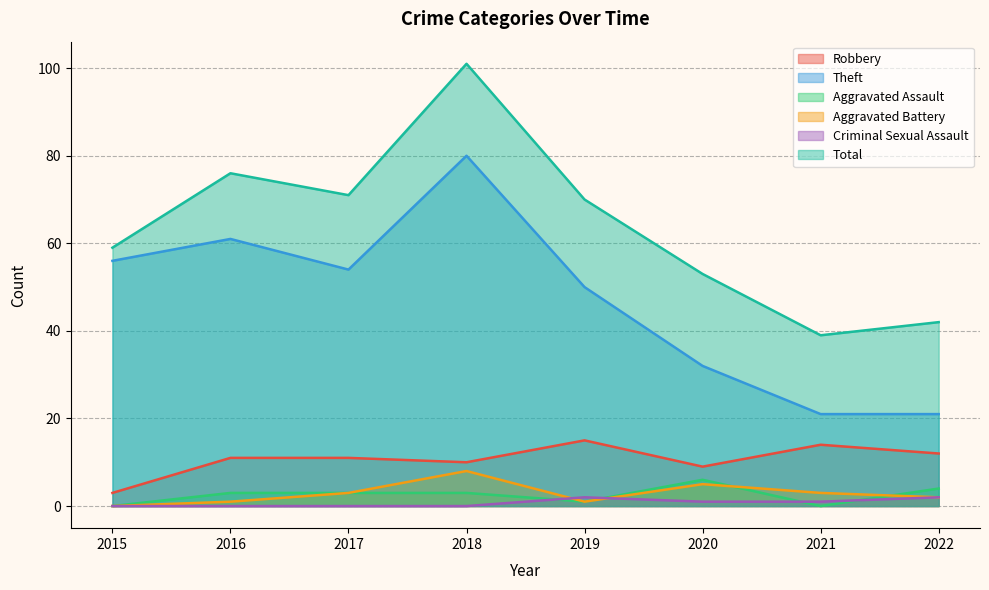

List the labels in order of Theft value, largest first.

2018, 2016, 2015, 2017, 2019, 2020, 2021, 2022